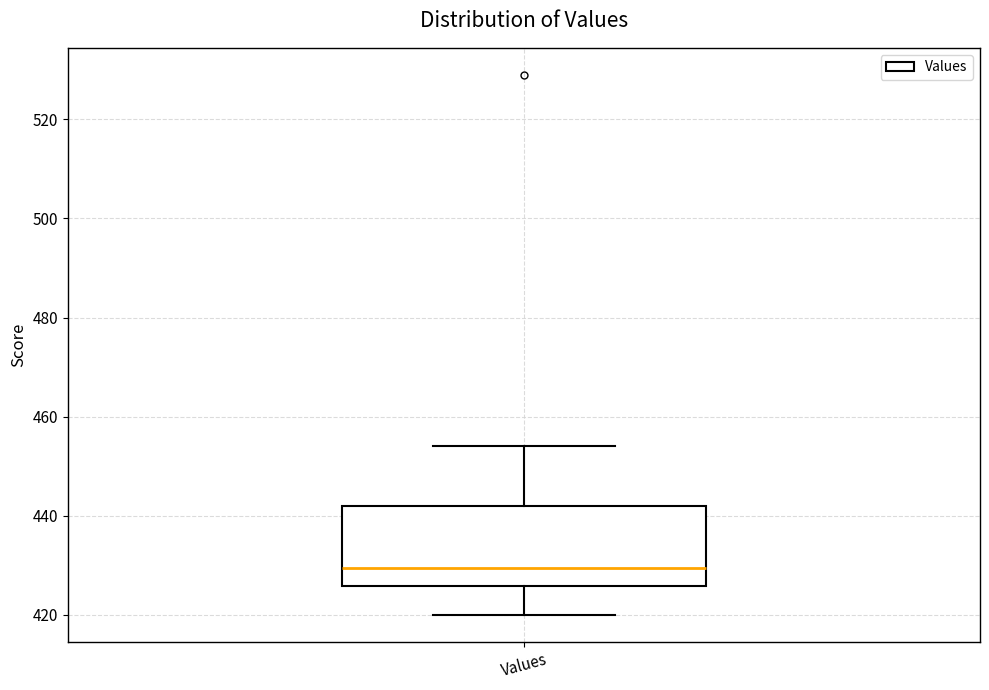

Read this box plot against the y-axis: the position of the median line, the range covered by the box, and the ends of both whiskers. The values are not printed on the chart, so give them approximately, as read against the axis.

median 430, box 426 to 442, whiskers 420 to 454